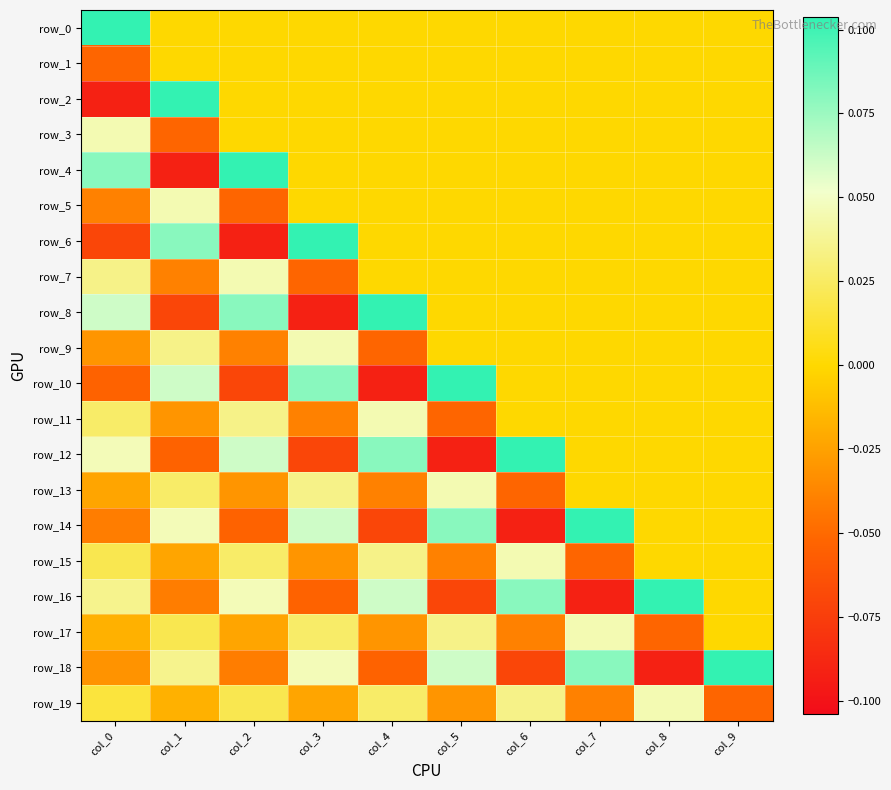

Reading left to right, transcribe all the data shown in this chart.

row_0: col_0=0.1	col_1=0.0	col_2=0.0	col_3=0.0	col_4=0.0	col_5=0.0	col_6=0.0	col_7=0.0	col_8=0.0	col_9=0.0
row_1: col_0=-0.1	col_1=0.0	col_2=0.0	col_3=0.0	col_4=0.0	col_5=0.0	col_6=0.0	col_7=0.0	col_8=0.0	col_9=0.0
row_2: col_0=-0.1	col_1=0.1	col_2=0.0	col_3=0.0	col_4=0.0	col_5=0.0	col_6=0.0	col_7=0.0	col_8=0.0	col_9=0.0
row_3: col_0=0.0	col_1=-0.1	col_2=0.0	col_3=0.0	col_4=0.0	col_5=0.0	col_6=0.0	col_7=0.0	col_8=0.0	col_9=0.0
row_4: col_0=0.1	col_1=-0.1	col_2=0.1	col_3=0.0	col_4=0.0	col_5=0.0	col_6=0.0	col_7=0.0	col_8=0.0	col_9=0.0
row_5: col_0=-0.0	col_1=0.0	col_2=-0.1	col_3=0.0	col_4=0.0	col_5=0.0	col_6=0.0	col_7=0.0	col_8=0.0	col_9=0.0
row_6: col_0=-0.1	col_1=0.1	col_2=-0.1	col_3=0.1	col_4=0.0	col_5=0.0	col_6=0.0	col_7=0.0	col_8=0.0	col_9=0.0
row_7: col_0=0.0	col_1=-0.0	col_2=0.0	col_3=-0.1	col_4=0.0	col_5=0.0	col_6=0.0	col_7=0.0	col_8=0.0	col_9=0.0
row_8: col_0=0.1	col_1=-0.1	col_2=0.1	col_3=-0.1	col_4=0.1	col_5=0.0	col_6=0.0	col_7=0.0	col_8=0.0	col_9=0.0
row_9: col_0=-0.0	col_1=0.0	col_2=-0.0	col_3=0.0	col_4=-0.1	col_5=0.0	col_6=0.0	col_7=0.0	col_8=0.0	col_9=0.0
row_10: col_0=-0.1	col_1=0.1	col_2=-0.1	col_3=0.1	col_4=-0.1	col_5=0.1	col_6=0.0	col_7=0.0	col_8=0.0	col_9=0.0
row_11: col_0=0.0	col_1=-0.0	col_2=0.0	col_3=-0.0	col_4=0.0	col_5=-0.1	col_6=0.0	col_7=0.0	col_8=0.0	col_9=0.0
row_12: col_0=0.0	col_1=-0.1	col_2=0.1	col_3=-0.1	col_4=0.1	col_5=-0.1	col_6=0.1	col_7=0.0	col_8=0.0	col_9=0.0
row_13: col_0=-0.0	col_1=0.0	col_2=-0.0	col_3=0.0	col_4=-0.0	col_5=0.0	col_6=-0.1	col_7=0.0	col_8=0.0	col_9=0.0
row_14: col_0=-0.0	col_1=0.0	col_2=-0.1	col_3=0.1	col_4=-0.1	col_5=0.1	col_6=-0.1	col_7=0.1	col_8=0.0	col_9=0.0
row_15: col_0=0.0	col_1=-0.0	col_2=0.0	col_3=-0.0	col_4=0.0	col_5=-0.0	col_6=0.0	col_7=-0.1	col_8=0.0	col_9=0.0
row_16: col_0=0.0	col_1=-0.0	col_2=0.0	col_3=-0.1	col_4=0.1	col_5=-0.1	col_6=0.1	col_7=-0.1	col_8=0.1	col_9=0.0
row_17: col_0=-0.0	col_1=0.0	col_2=-0.0	col_3=0.0	col_4=-0.0	col_5=0.0	col_6=-0.0	col_7=0.0	col_8=-0.1	col_9=0.0
row_18: col_0=-0.0	col_1=0.0	col_2=-0.0	col_3=0.0	col_4=-0.1	col_5=0.1	col_6=-0.1	col_7=0.1	col_8=-0.1	col_9=0.1
row_19: col_0=0.0	col_1=-0.0	col_2=0.0	col_3=-0.0	col_4=0.0	col_5=-0.0	col_6=0.0	col_7=-0.0	col_8=0.0	col_9=-0.1